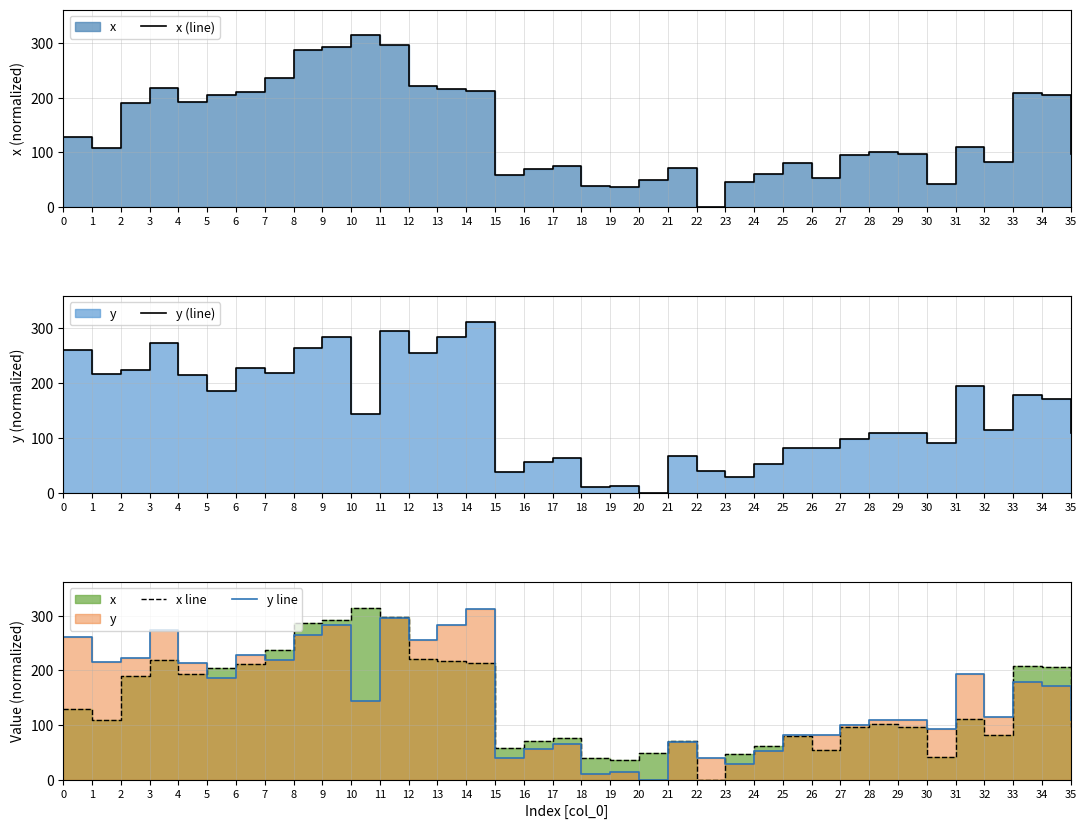

At which category is the sum across all series the highest?

11